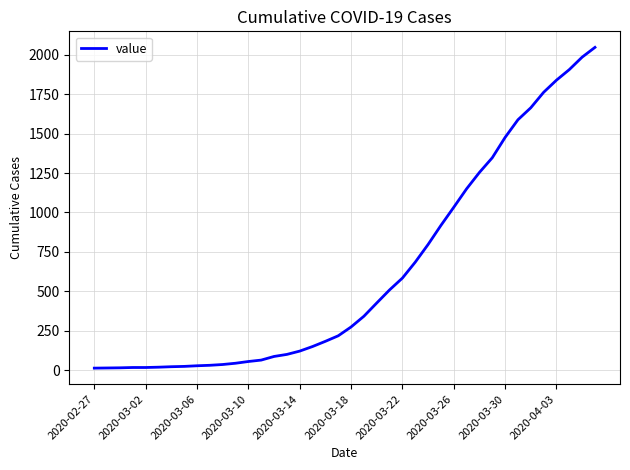

What is the greatest value displayed?

2047